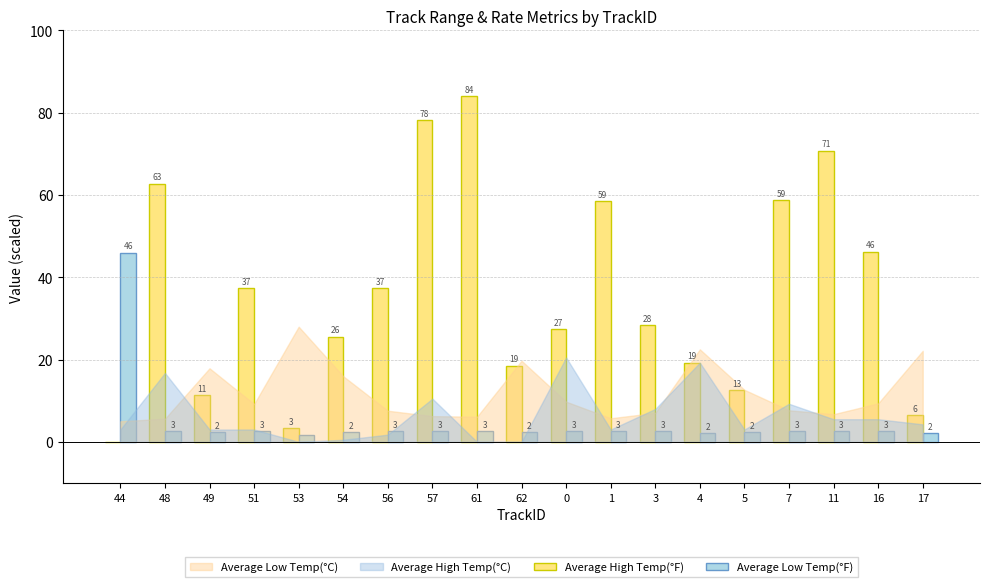

What position from the left is 54?

6